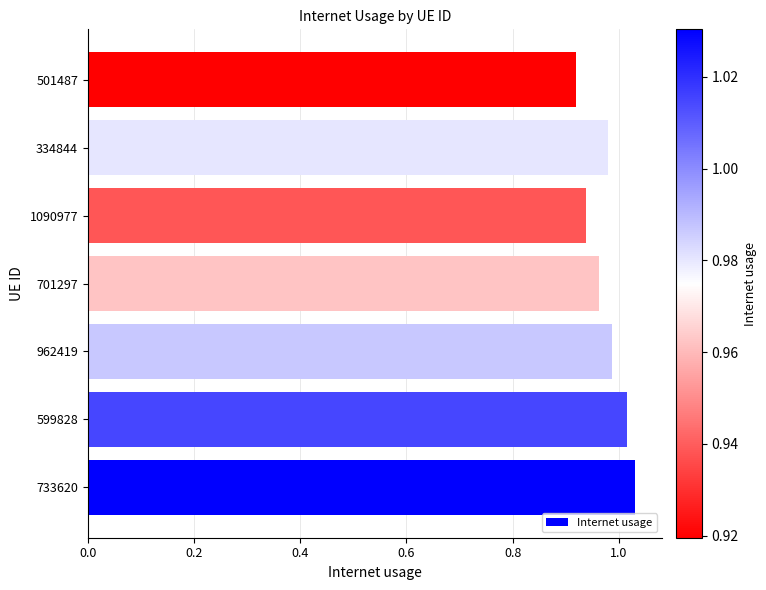

Between 501487 and 334844, which is larger?

334844